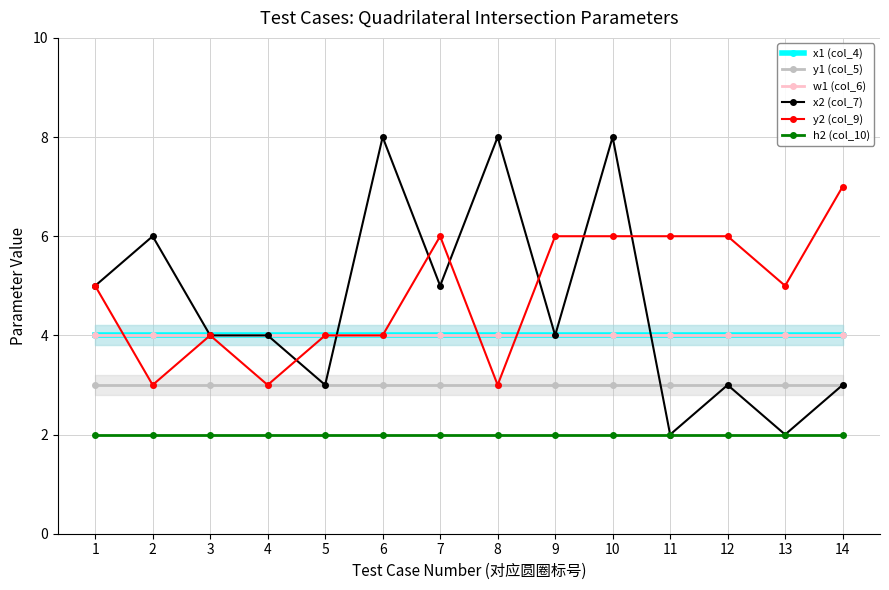

Is the value of y2 (col_9) at 13 greater than the value of h2 (col_10) at 2?

Yes